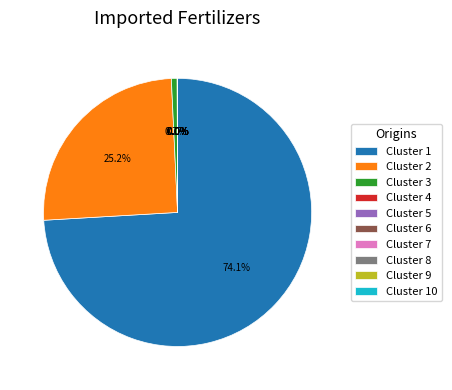

Is the sum of Cluster 2 and Cluster 1 greater than half?

Yes